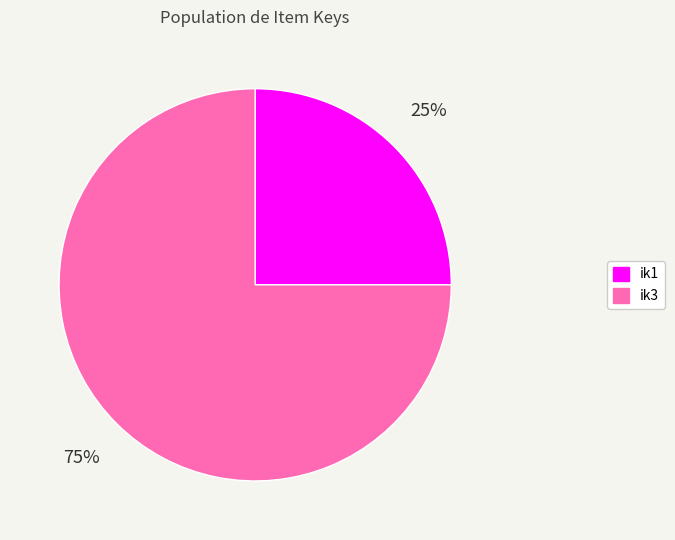

Which category has the biggest portion of the pie?

ik3